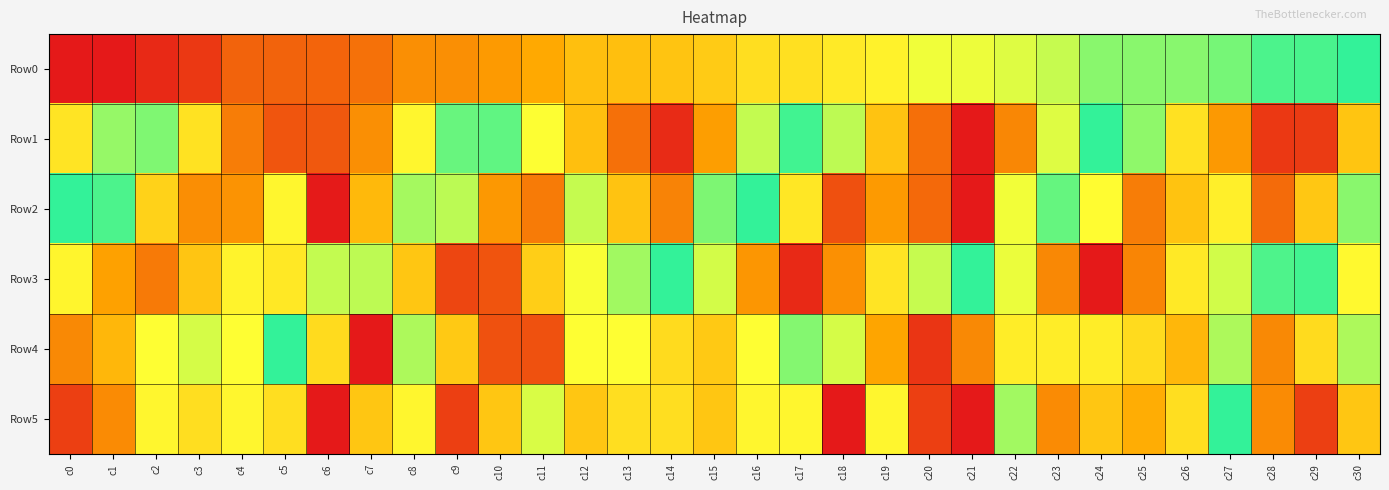

Reading left to right, what are all the values shown in this chart?

Row0: c0=0.0	c1=0.0	c2=0.0	c3=0.1	c4=0.2	c5=0.2	c6=0.2	c7=0.2	c8=0.3	c9=0.3	c10=0.3	c11=0.3	c12=0.4	c13=0.4	c14=0.4	c15=0.5	c16=0.5	c17=0.6	c18=0.6	c19=0.6	c20=0.7	c21=0.7	c22=0.7	c23=0.8	c24=0.9	c25=0.9	c26=0.9	c27=0.9	c28=1.0	c29=1.0	c30=1.0
Row1: c0=0.6	c1=0.8	c2=0.9	c3=0.6	c4=0.2	c5=0.1	c6=0.2	c7=0.3	c8=0.6	c9=0.9	c10=0.9	c11=0.7	c12=0.4	c13=0.2	c14=0.0	c15=0.3	c16=0.8	c17=1.0	c18=0.8	c19=0.4	c20=0.2	c21=0.0	c22=0.3	c23=0.7	c24=1.0	c25=0.8	c26=0.6	c27=0.3	c28=0.1	c29=0.1	c30=0.5
Row2: c0=1.0	c1=1.0	c2=0.5	c3=0.3	c4=0.3	c5=0.6	c6=0.0	c7=0.4	c8=0.8	c9=0.8	c10=0.3	c11=0.2	c12=0.8	c13=0.4	c14=0.3	c15=0.9	c16=1.0	c17=0.6	c18=0.1	c19=0.3	c20=0.2	c21=0.0	c22=0.7	c23=0.9	c24=0.7	c25=0.2	c26=0.4	c27=0.6	c28=0.2	c29=0.5	c30=0.9
Row3: c0=0.6	c1=0.3	c2=0.2	c3=0.5	c4=0.6	c5=0.6	c6=0.8	c7=0.8	c8=0.5	c9=0.1	c10=0.1	c11=0.5	c12=0.7	c13=0.8	c14=1.0	c15=0.7	c16=0.3	c17=0.0	c18=0.3	c19=0.6	c20=0.8	c21=1.0	c22=0.7	c23=0.3	c24=0.0	c25=0.3	c26=0.6	c27=0.7	c28=1.0	c29=1.0	c30=0.6
Row4: c0=0.3	c1=0.4	c2=0.7	c3=0.7	c4=0.7	c5=1.0	c6=0.5	c7=0.0	c8=0.8	c9=0.5	c10=0.1	c11=0.1	c12=0.7	c13=0.7	c14=0.5	c15=0.5	c16=0.7	c17=0.9	c18=0.7	c19=0.3	c20=0.1	c21=0.3	c22=0.6	c23=0.6	c24=0.6	c25=0.5	c26=0.4	c27=0.8	c28=0.3	c29=0.5	c30=0.8
Row5: c0=0.1	c1=0.3	c2=0.6	c3=0.5	c4=0.6	c5=0.5	c6=0.0	c7=0.5	c8=0.6	c9=0.1	c10=0.5	c11=0.7	c12=0.5	c13=0.5	c14=0.5	c15=0.5	c16=0.6	c17=0.6	c18=0.0	c19=0.6	c20=0.1	c21=0.0	c22=0.8	c23=0.3	c24=0.5	c25=0.4	c26=0.5	c27=1.0	c28=0.3	c29=0.1	c30=0.5